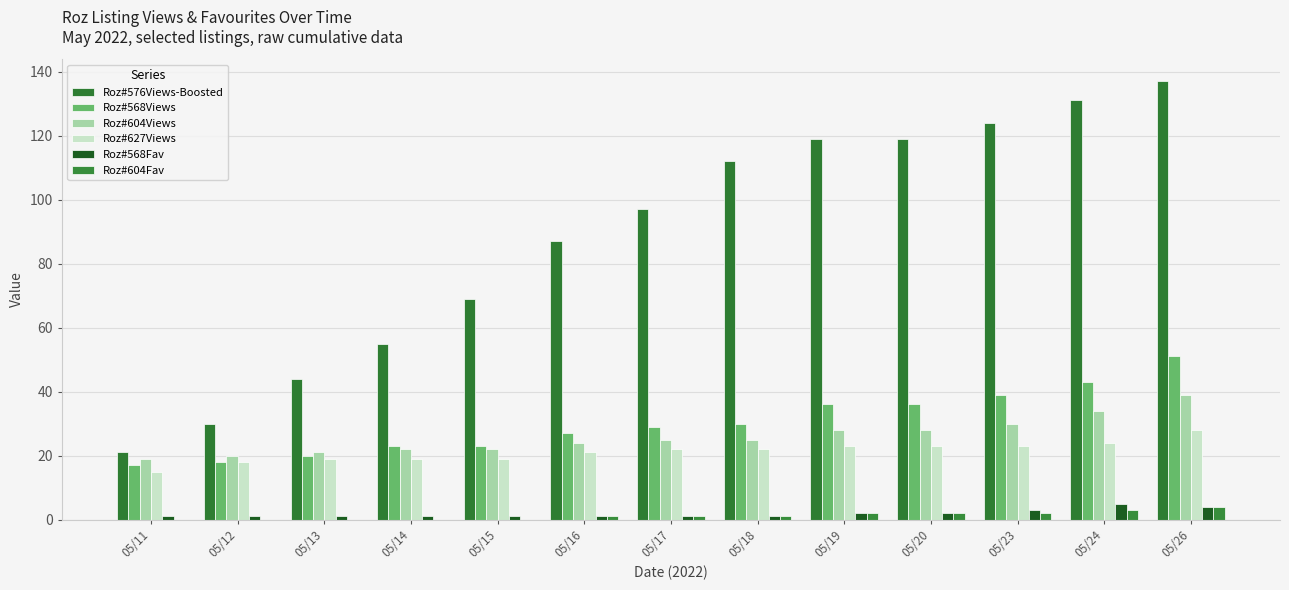

How many data points does each series have?

13